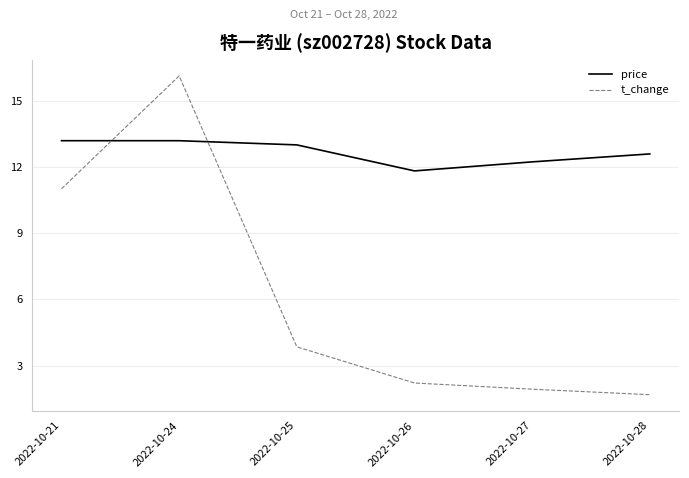

Which series has the largest range (max minus min)?

t_change